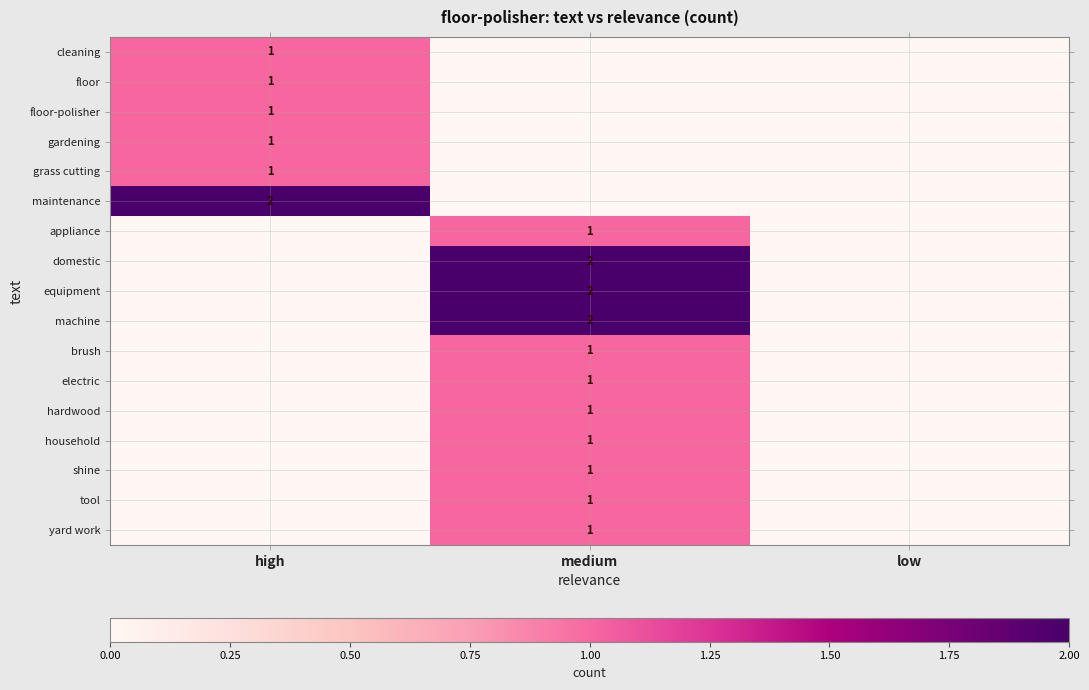

The yard work series shows 1 at medium. True or false?

True